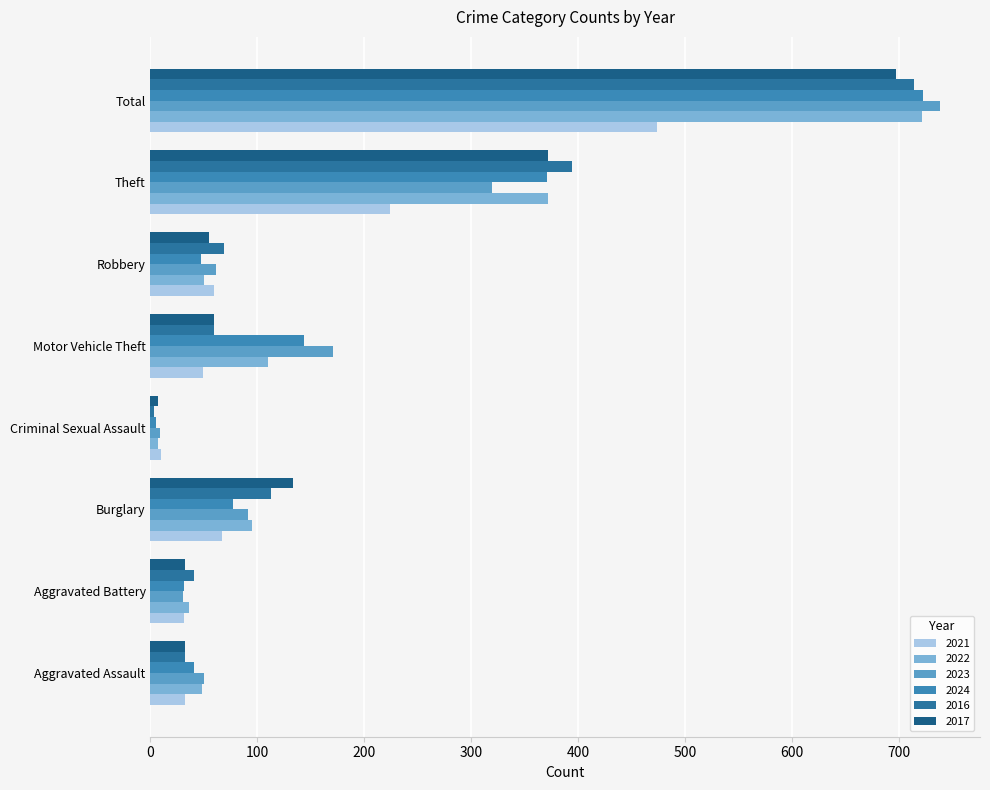

Which label corresponds to the smallest value in the chart?

Criminal Sexual Assault